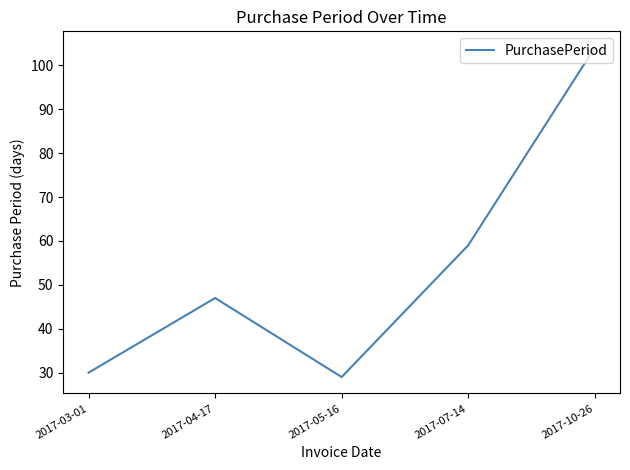

What position from the left is 2017-05-16?

3